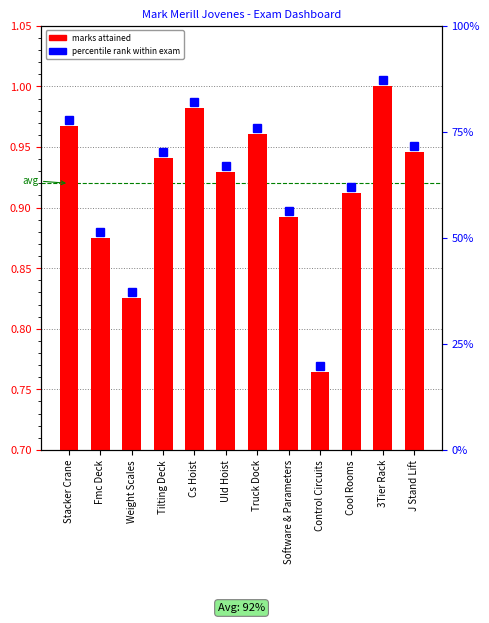

List the labels in order of value, smallest first.

Control Circuits, Weight Scales, Fmc Deck, Software & Parameters, Cool Rooms, Uld Hoist, Tilting Deck, J Stand Lift, Truck Dock, Stacker Crane, Cs Hoist, 3Tier Rack